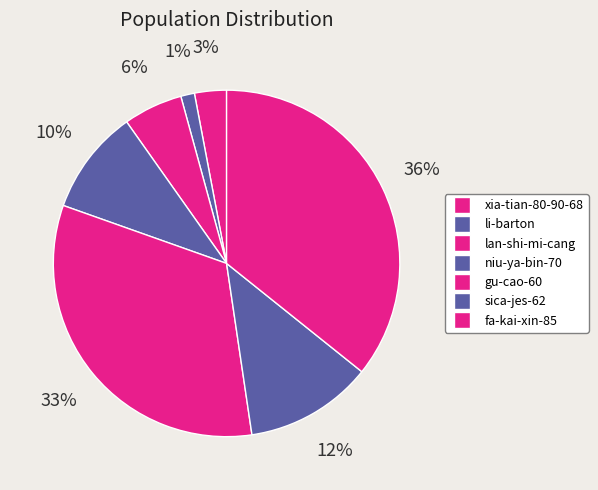

Which slice is the smallest?

li-barton